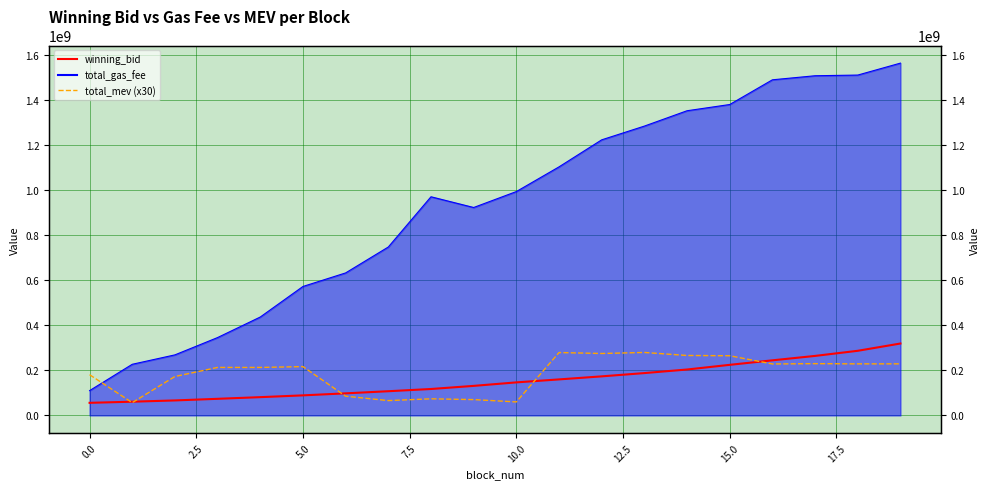

Does the chart have visible grid lines?

Yes